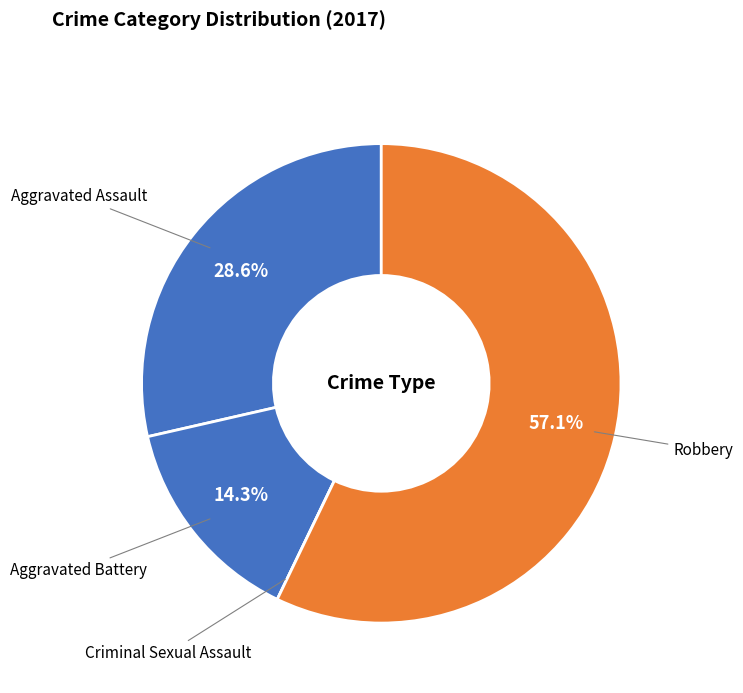

Which has a higher value, Aggravated Assault or Robbery?

Robbery